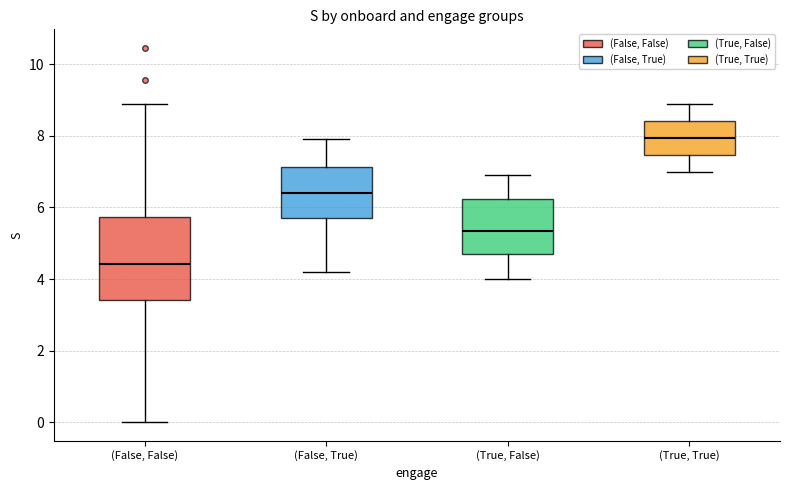

Comparing the boxes themselves (not the whiskers), which one is the tallest?

(False, False)